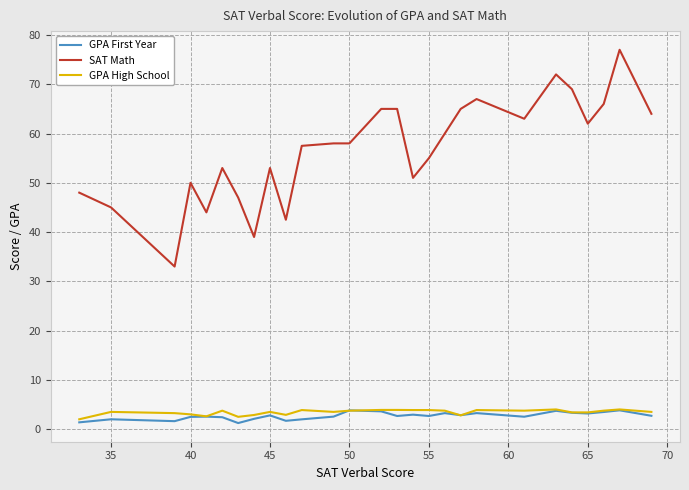

What is the lowest value of the GPA High School series?

2.0